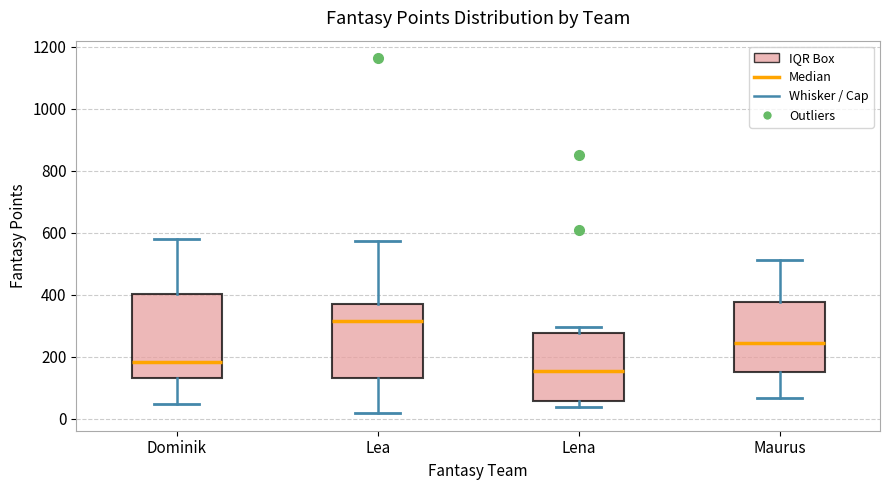

Comparing the boxes themselves (not the whiskers), which one is the tallest?

Dominik